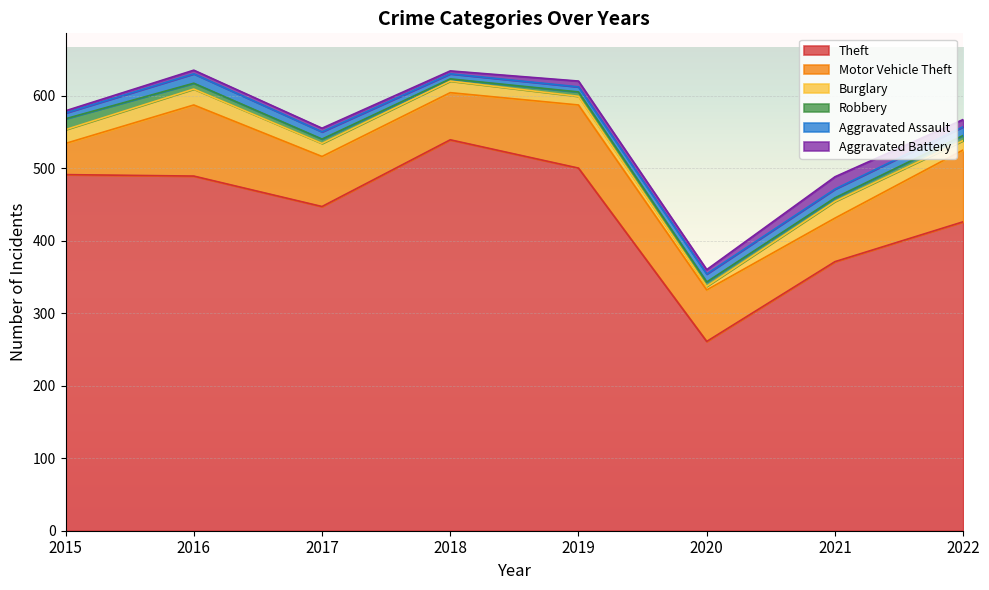

Which series has the widest spread of values?

Theft